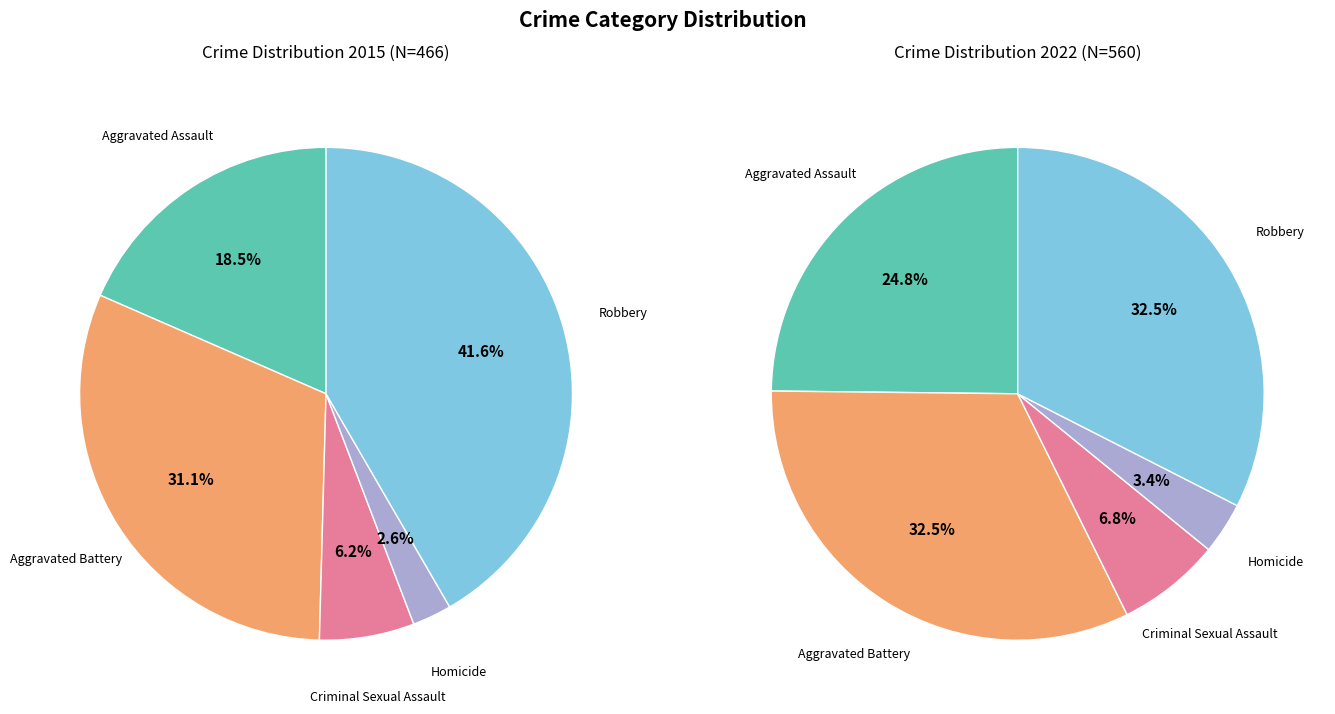

Rank the series at 3 from lowest to highest value.

values_2015, values_2022